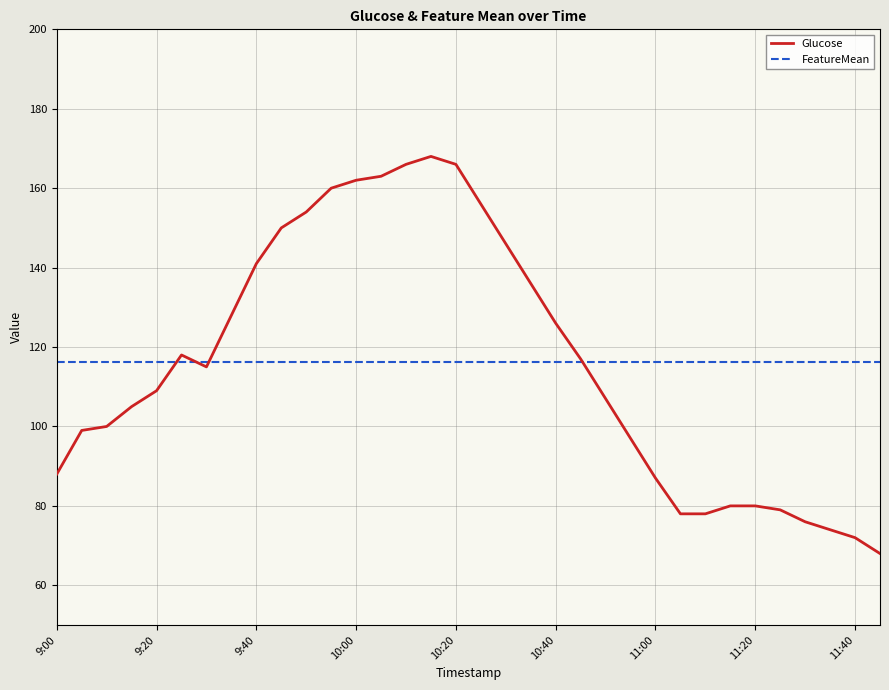

Which series has the largest range (max minus min)?

Glucose